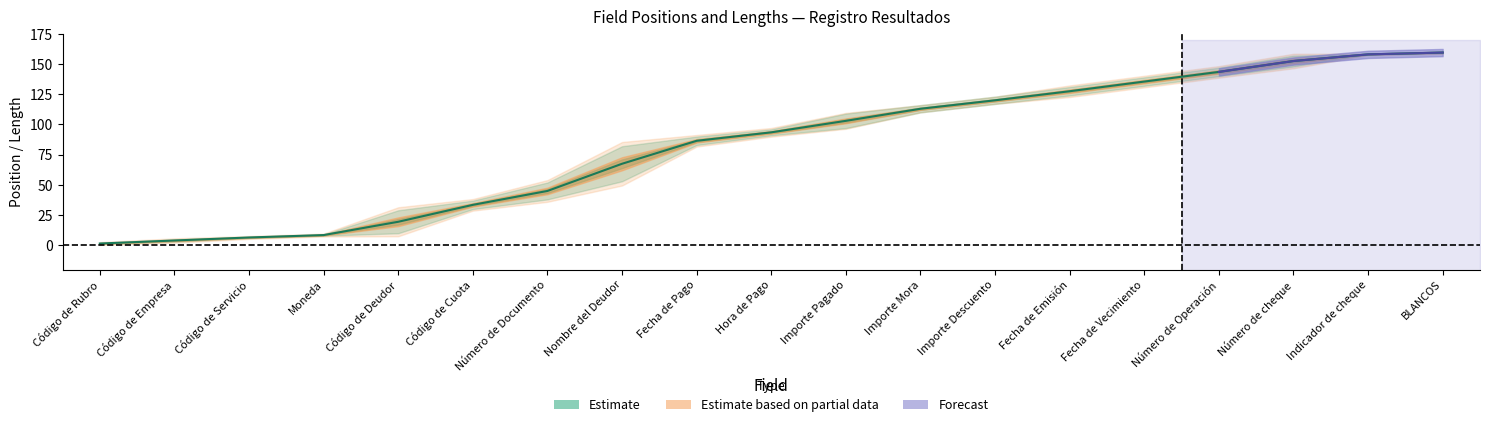

At how many categories does at least one series exceed 69?

11